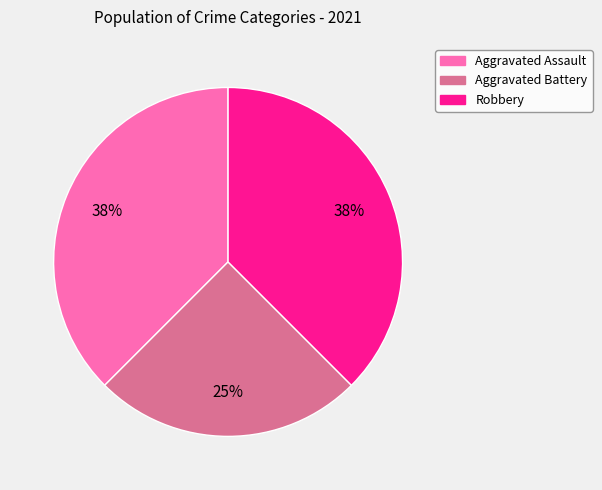

To the nearest percent, what is the average slice percentage?

33%